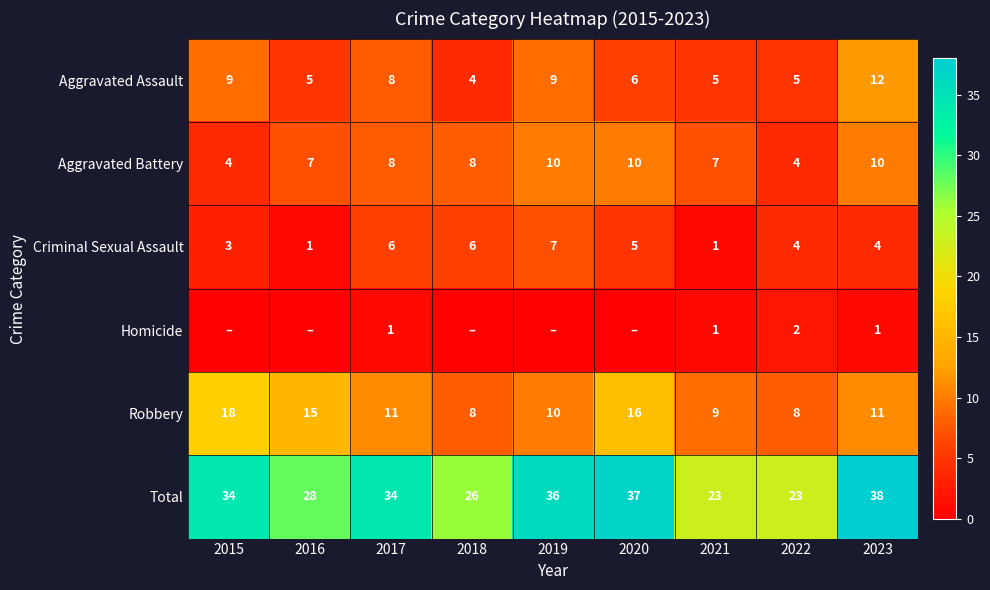

Is the value of Total at 2019 greater than the value of Homicide at 2021?

Yes